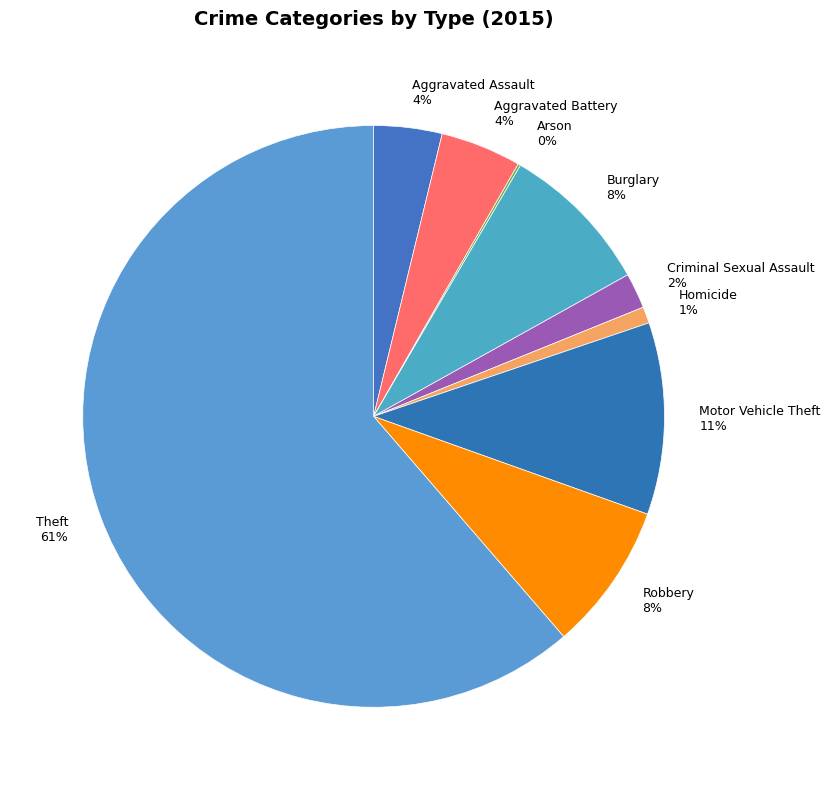

True or false: Motor Vehicle Theft accounts for 11% of the total.

True